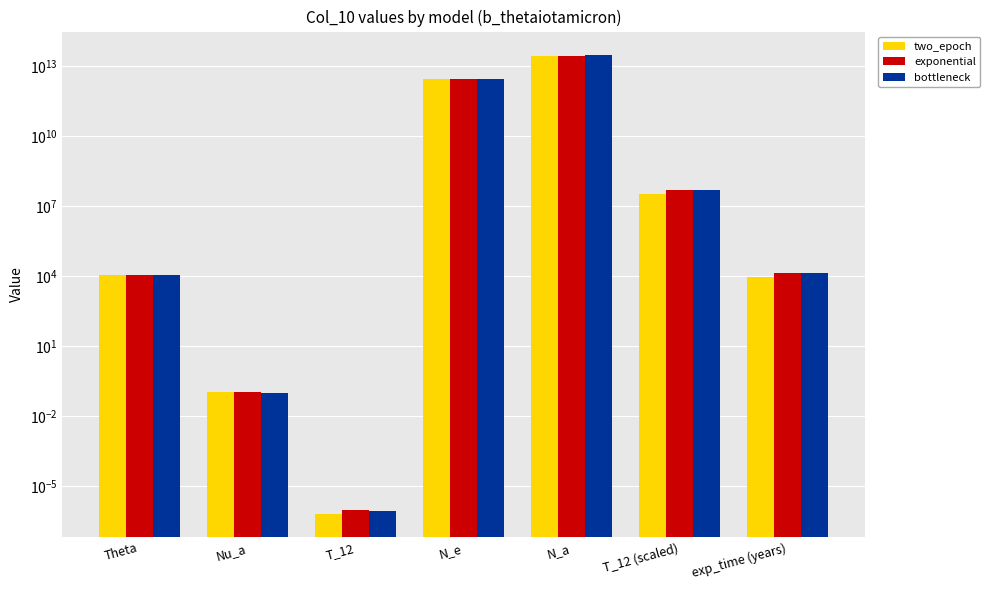

How many categories are shown in the chart?

7